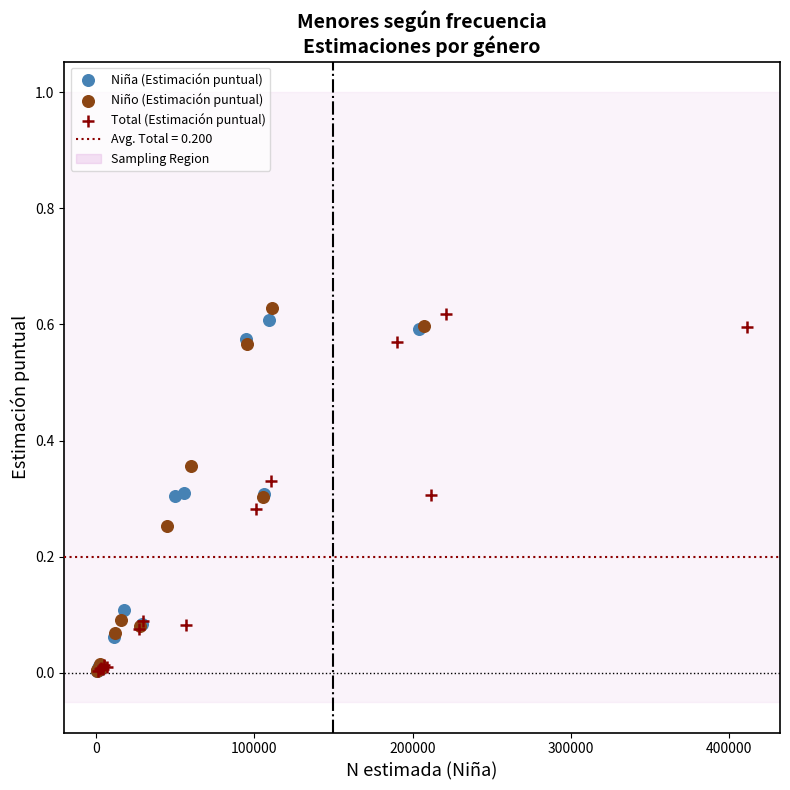

Which series has the largest Y range (max minus min)?

Niño (Estimación puntual)